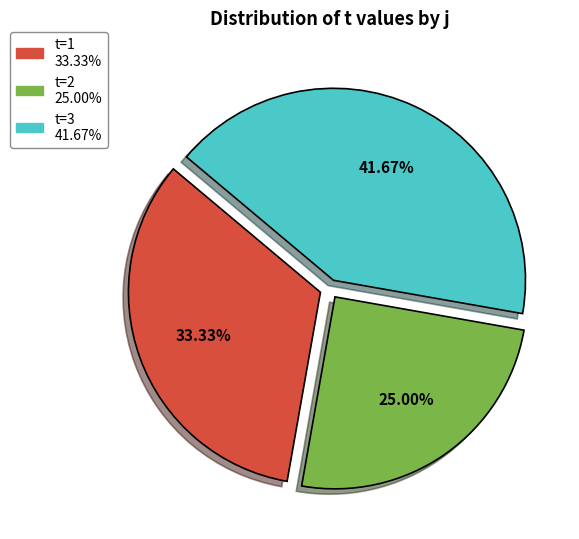

Is there any slice that represents more than half of the pie?

No